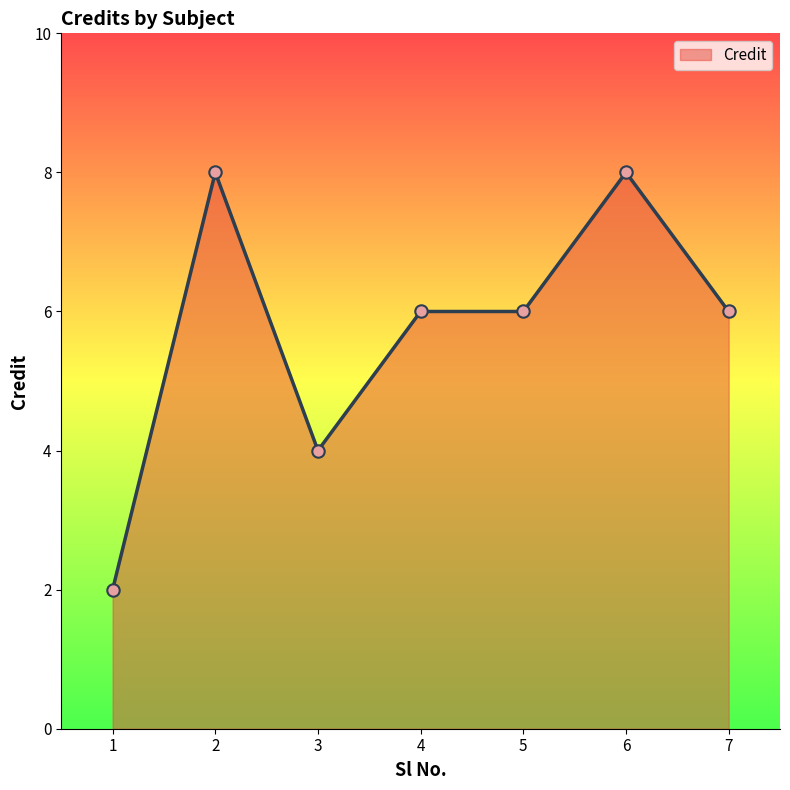

Approximately how many times larger is the value at 6 compared to 5?

1.3